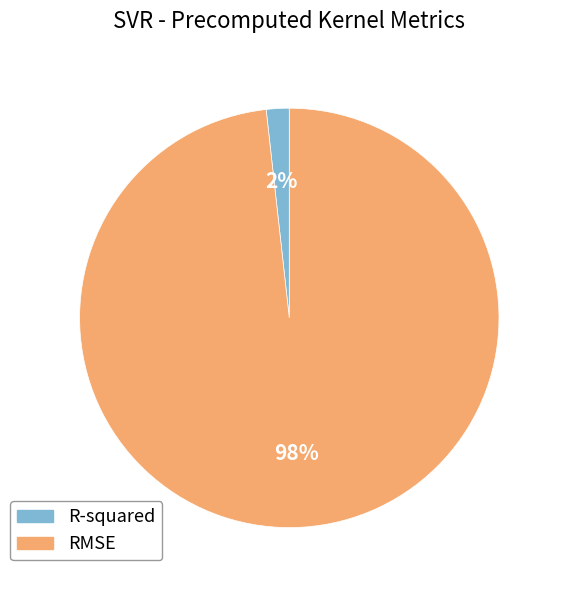

How many slices are in this pie chart?

2